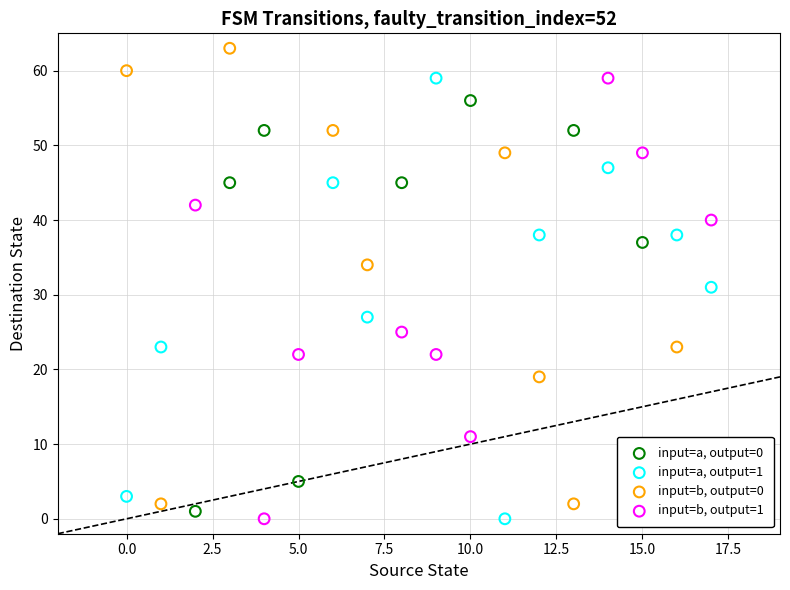

Which series contains the highest Y value?

input=b, output=0